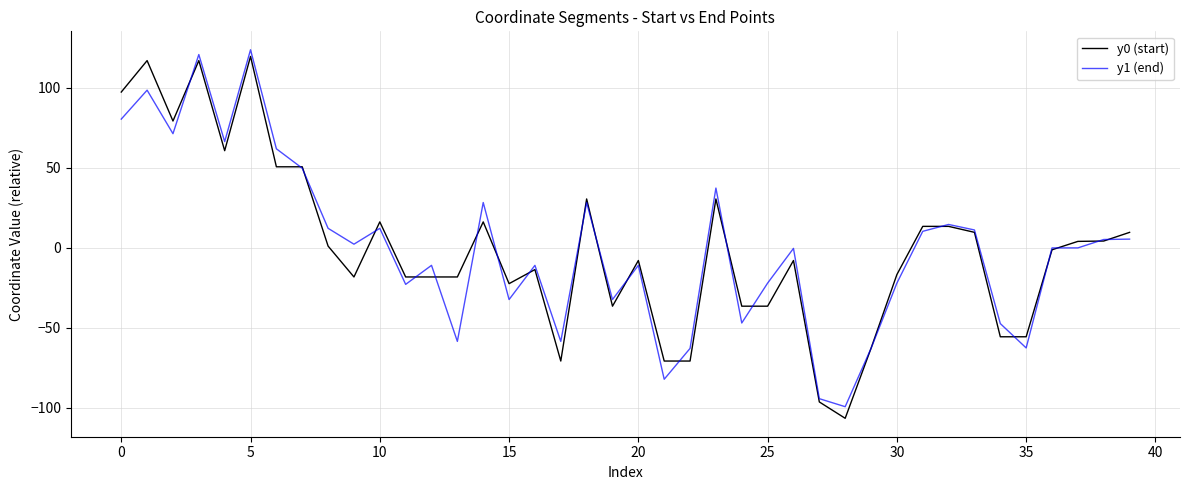

What is the maximum value for y1 (end)?

123.8